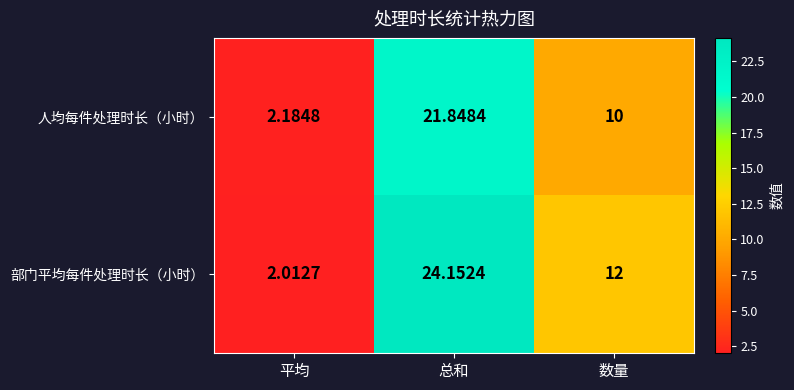

Where is 人均每件处理时长（小时） nearest to the value 12?

数量